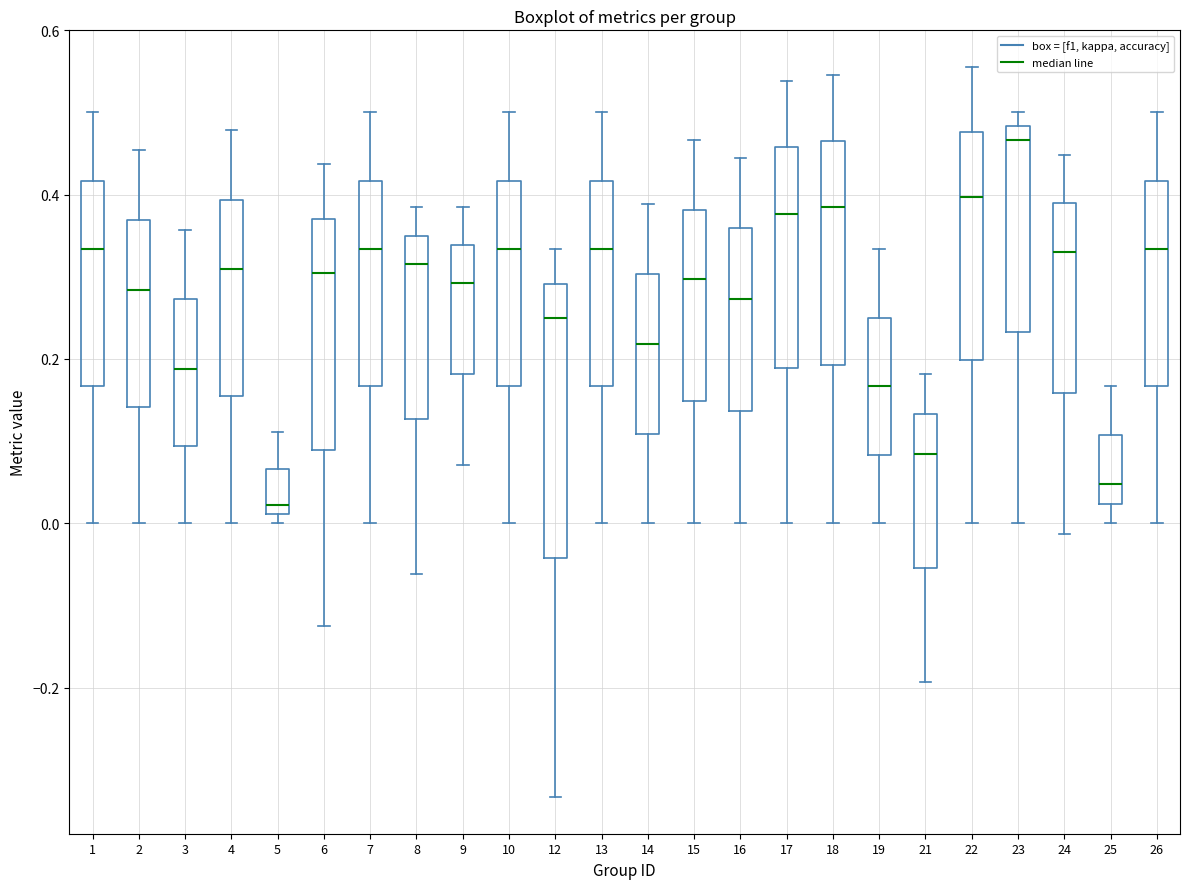

Comparing the boxes themselves (not the whiskers), which one is the tallest?

12